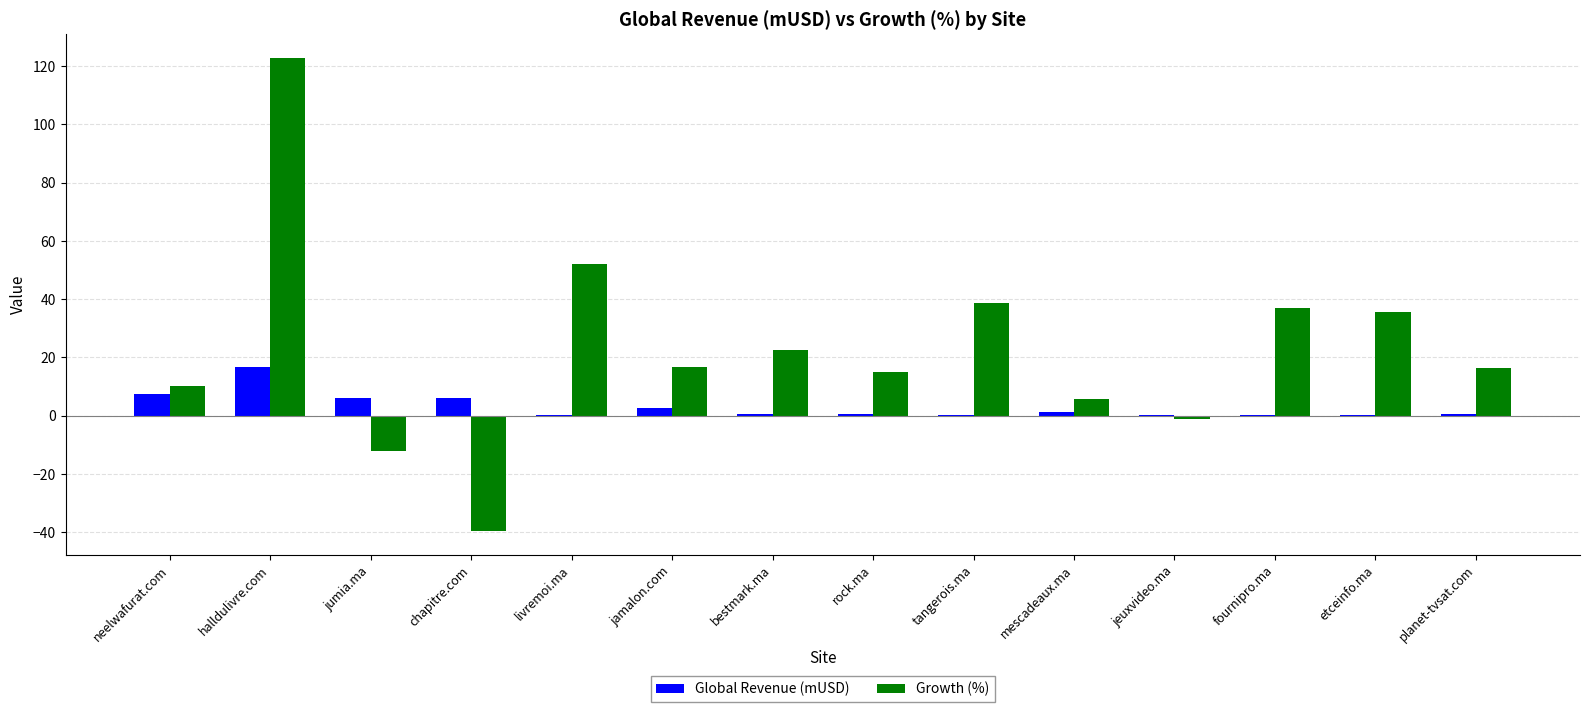

The Growth (%) series shows 10.3 at neelwafurat.com. True or false?

True